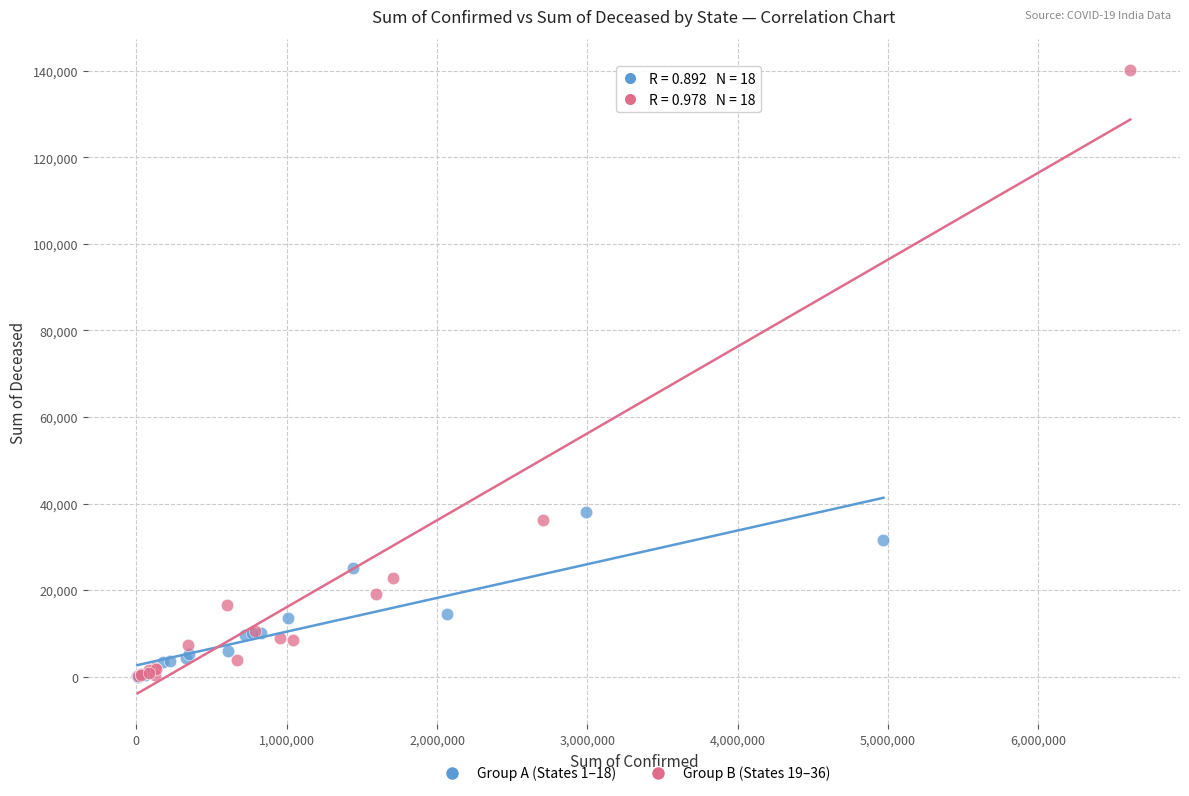

Which series reaches the maximum Y coordinate?

Group B (States 19–36)